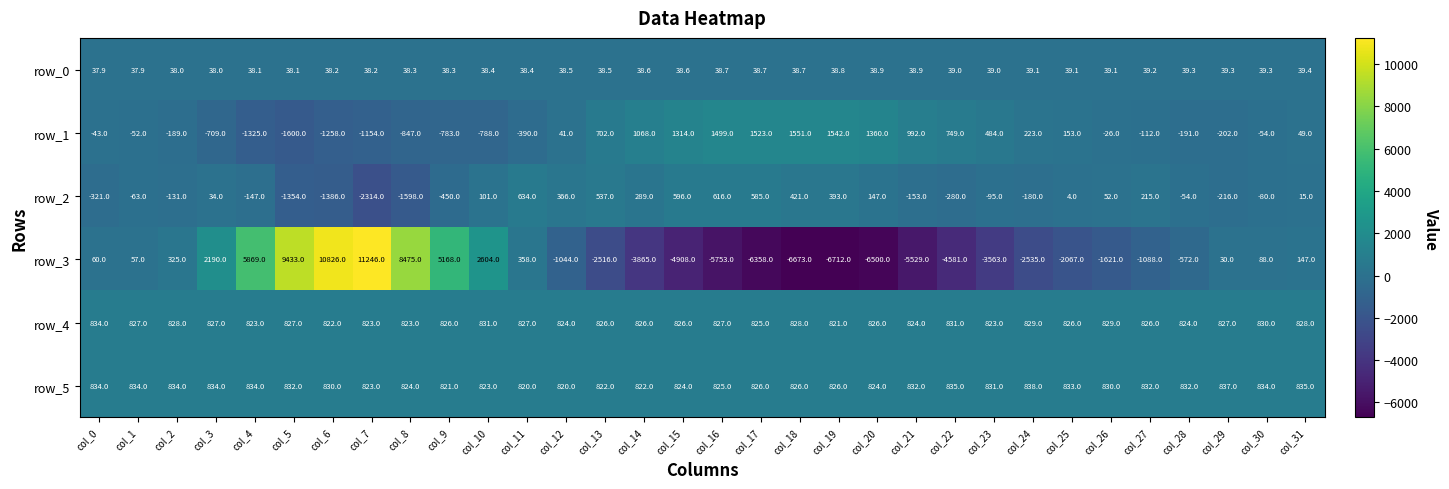

The row_5 series shows 822.0 at col_13. True or false?

True